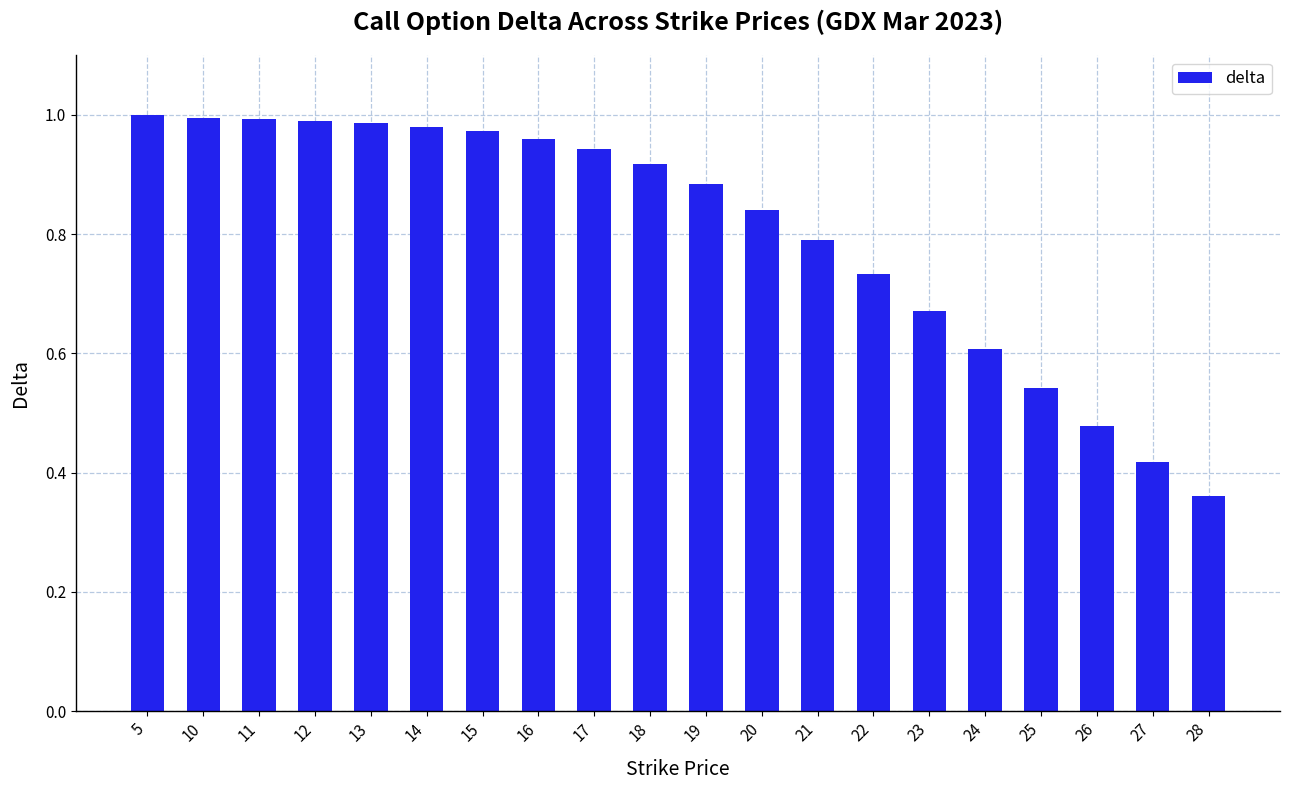

Where is the data nearest to the value 0?

28